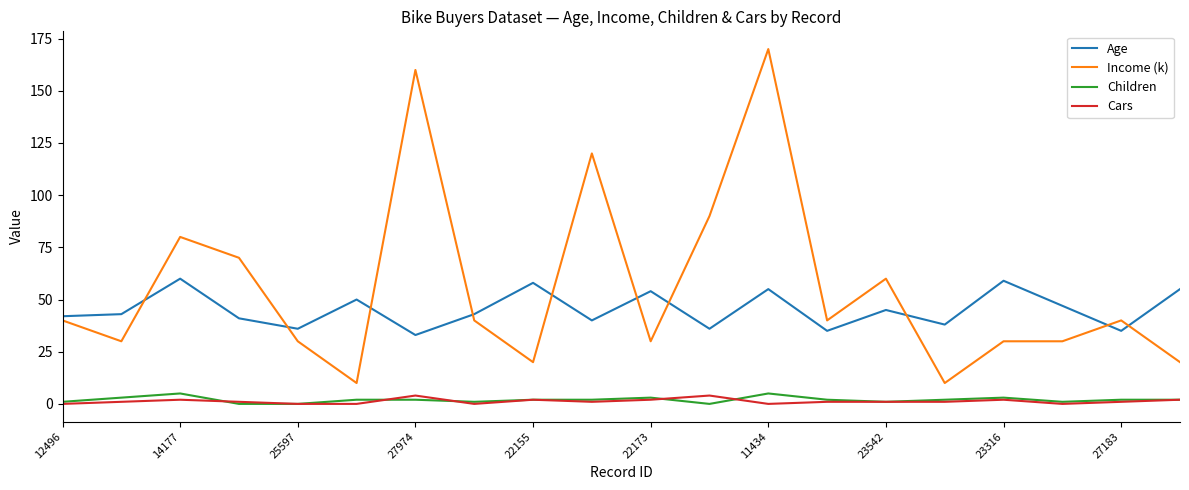

Which series has the largest range (max minus min)?

Income (k)